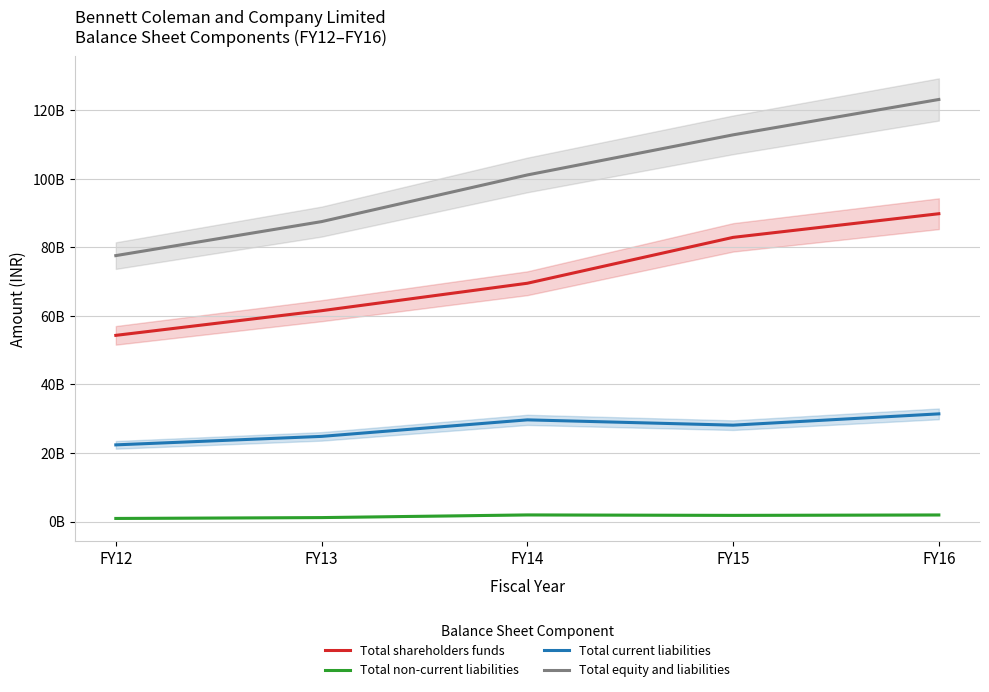

Reading left to right, extract all data points from this chart.

Total shareholders funds: 54318900000	61513600000	69523700000	82907800000	89808500000
Total non-current liabilities: 900100000	1151500000	1930900000	1796500000	1919300000
Total current liabilities: 22368200000	24843000000	29665800000	28117900000	31414000000
Total equity and liabilities: 77587200000	87508100000	101120400000	112822200000	123141800000